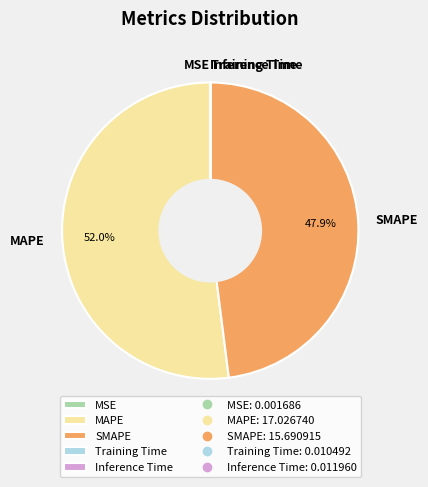

Is MAPE the majority of the pie?

Yes